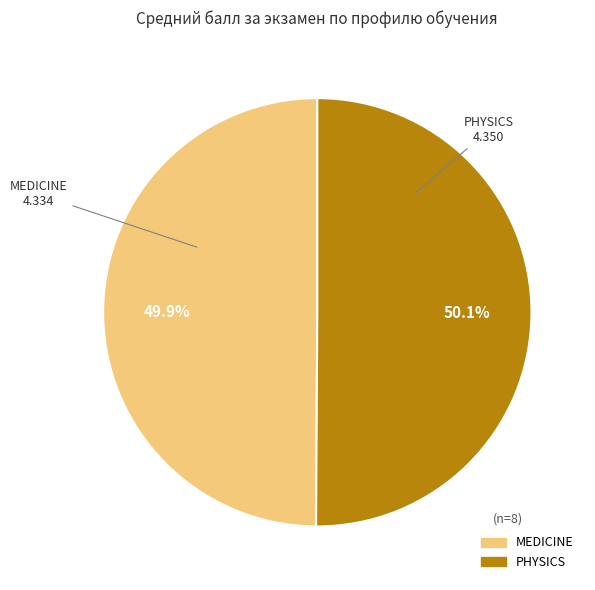

What portion of the pie excludes PHYSICS?

49.9%